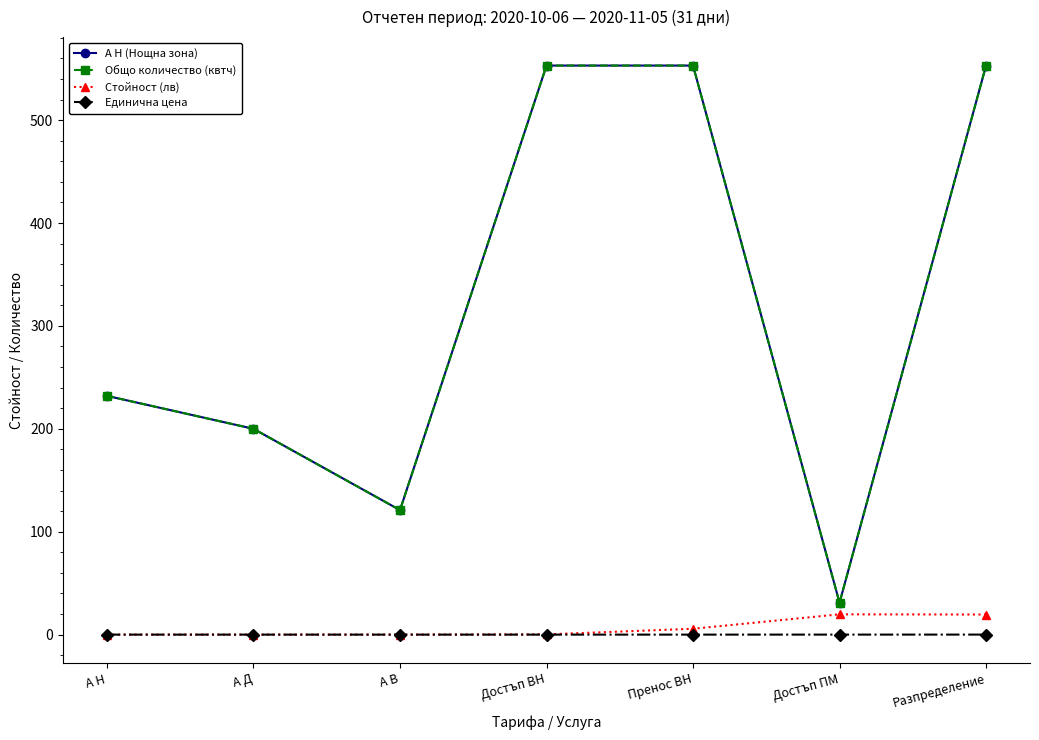

Where is Стойност (лв) nearest to the value 9?

Пренос ВН